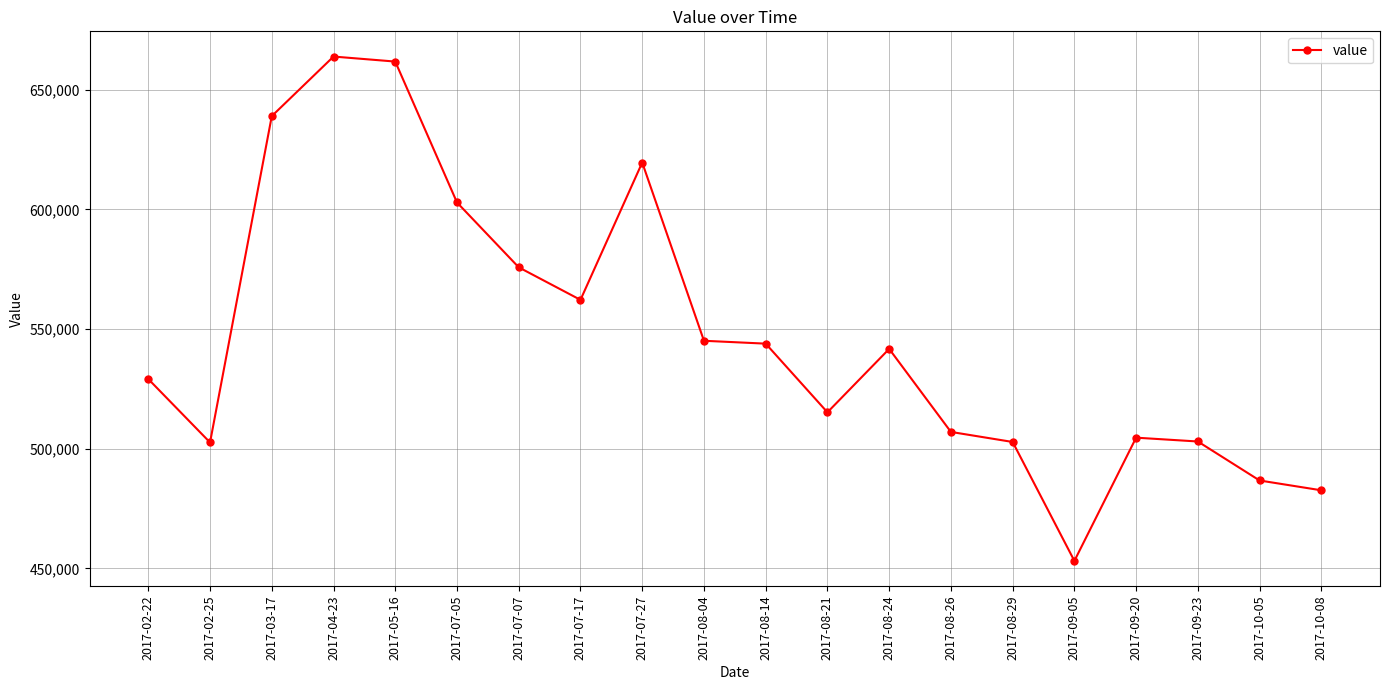

The value at 2017-07-27 is 619600. True or false?

True